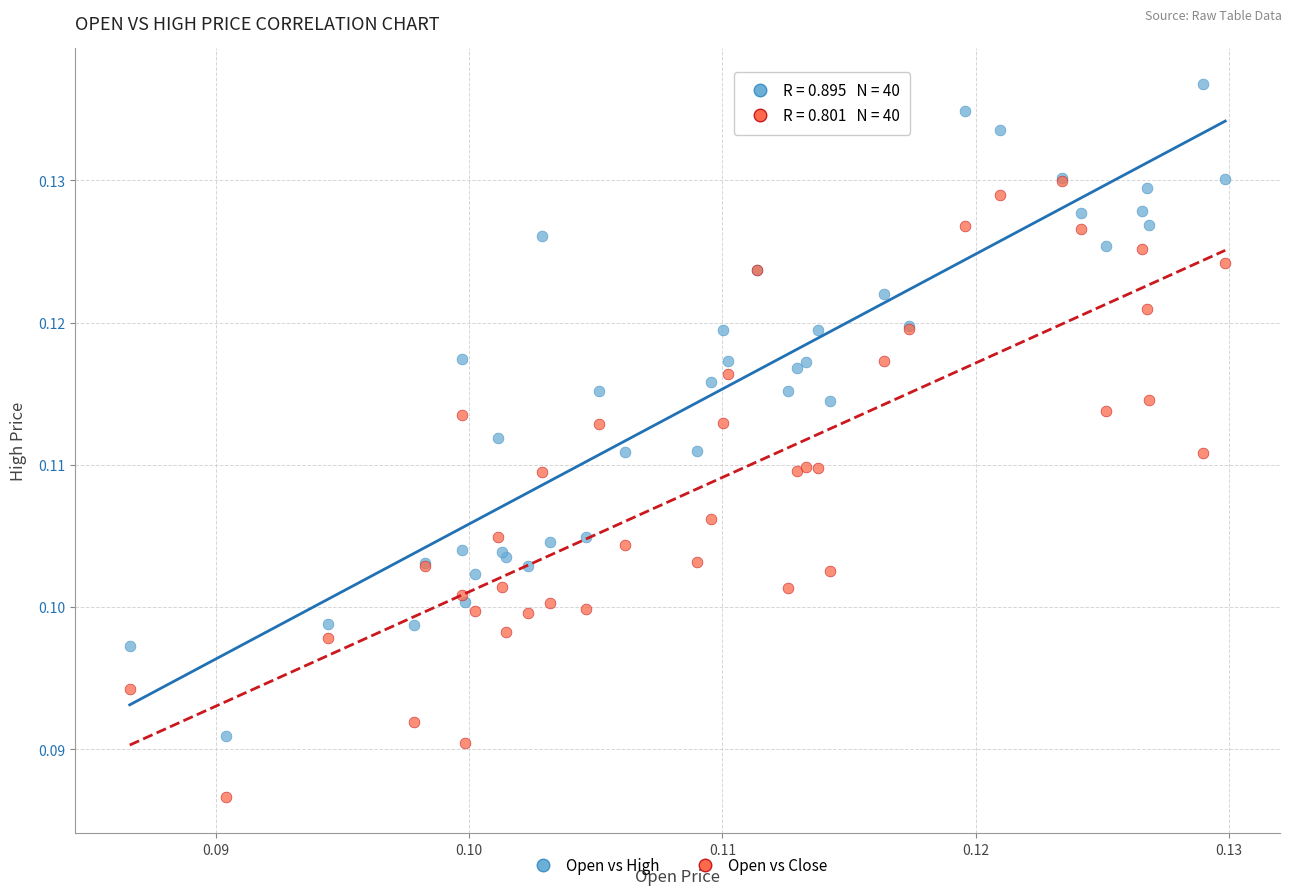

Which series has the largest Y range (max minus min)?

Open vs High